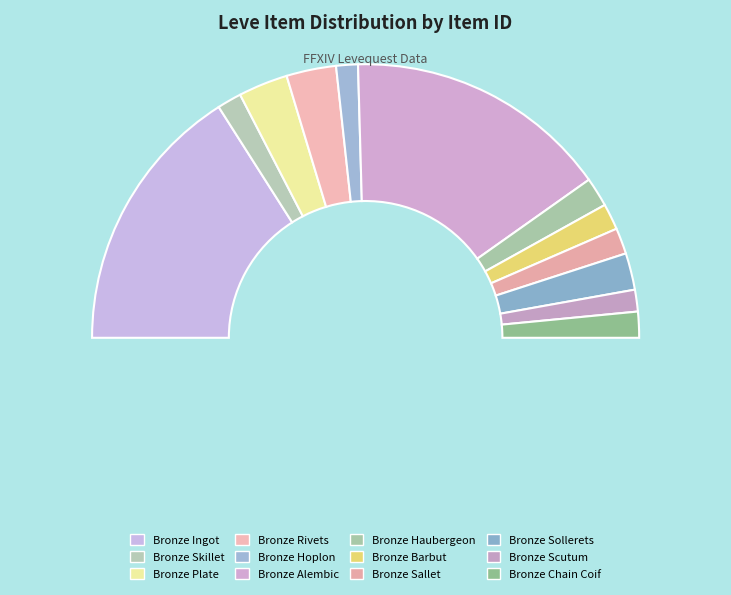

Count the number of slices in the pie.

12